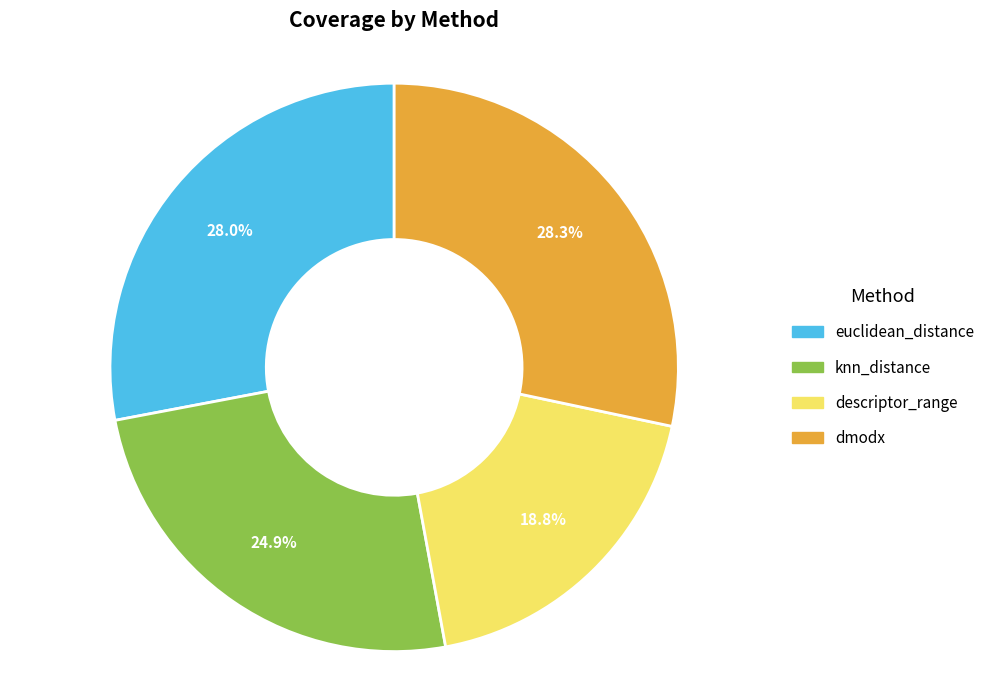

To the nearest percent, what portion does dmodx represent?

28%